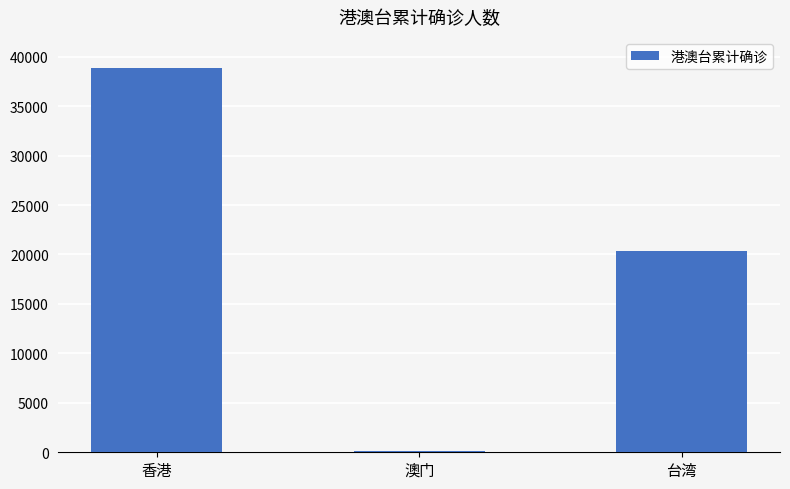

Read the value at 台湾.

20304